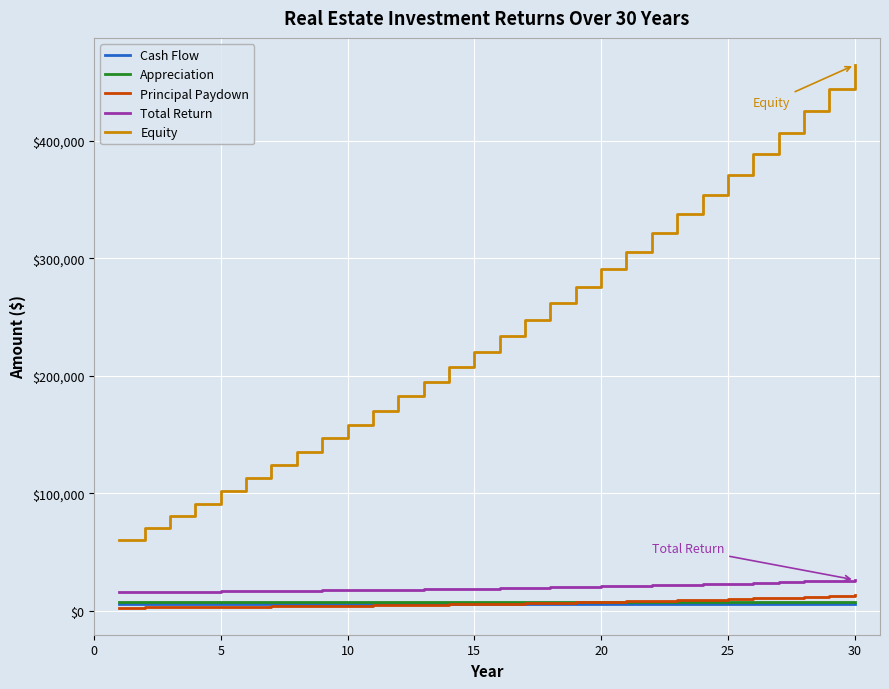

Which series has the largest total across all categories?

Equity